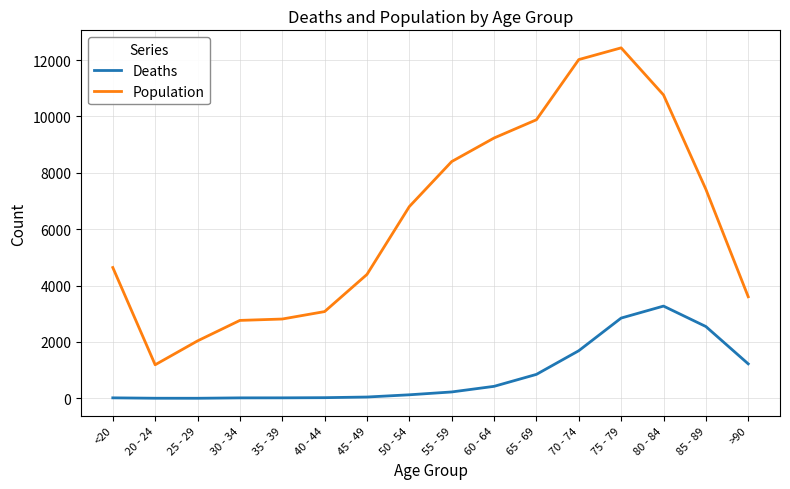

What is the difference between the Deaths values at 70 - 74 and >90?

466